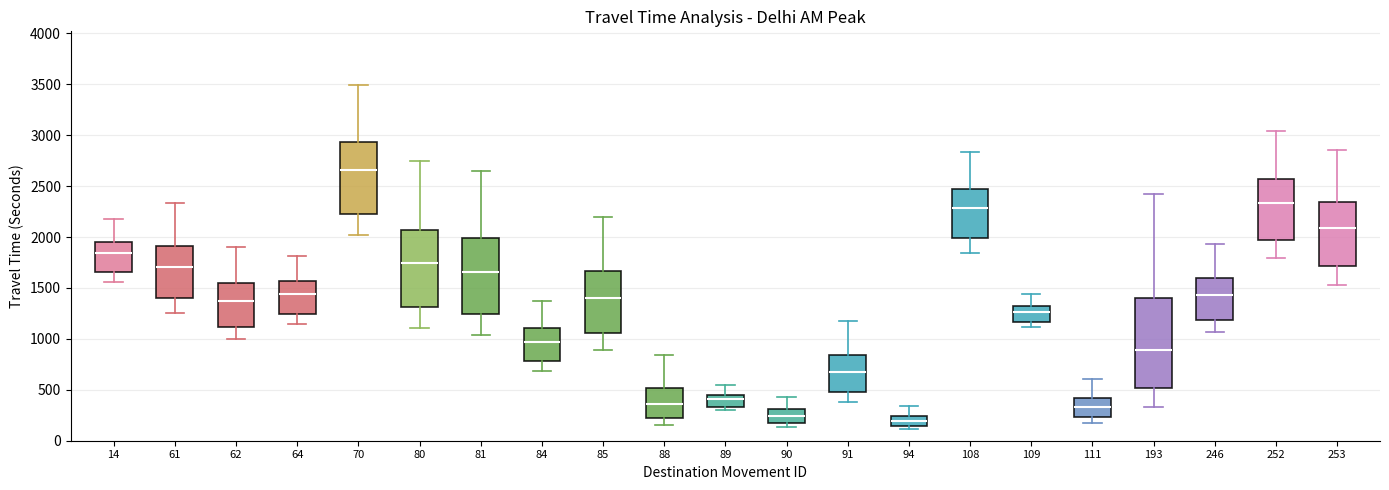

Reading left to right, read every box against the y-axis: the position of its median line, the range the box covers, and the ends of its whiskers. The values are not printed on the chart, so give them approximately, as read against the axis.

14: median 1850, box 1650 to 1950, whiskers 1550 to 2200
61: median 1700, box 1400 to 1900, whiskers 1250 to 2350
62: median 1350, box 1100 to 1550, whiskers 1000 to 1900
64: median 1450, box 1250 to 1550, whiskers 1150 to 1800
70: median 2650, box 2250 to 2950, whiskers 2000 to 3500
80: median 1750, box 1300 to 2050, whiskers 1100 to 2750
81: median 1650, box 1250 to 2000, whiskers 1050 to 2650
84: median 950, box 800 to 1100, whiskers 700 to 1400
85: median 1400, box 1050 to 1650, whiskers 900 to 2200
88: median 350, box 200 to 500, whiskers 150 to 850
89: median 400, box 350 to 450, whiskers 300 to 550
90: median 250, box 150 to 300, whiskers 150 (just below the box's lower edge) to 450
91: median 650, box 500 to 850, whiskers 400 to 1200
94: median 200, box 150 to 250, whiskers 100 to 350
108: median 2300, box 2000 to 2450, whiskers 1850 to 2850
109: median 1250, box 1150 to 1300, whiskers 1100 to 1450
111: median 350, box 250 to 400, whiskers 200 to 600
193: median 900, box 500 to 1400, whiskers 350 to 2450
246: median 1450, box 1200 to 1600, whiskers 1050 to 1950
252: median 2350, box 1950 to 2550, whiskers 1800 to 3050
253: median 2100, box 1700 to 2350, whiskers 1550 to 2850